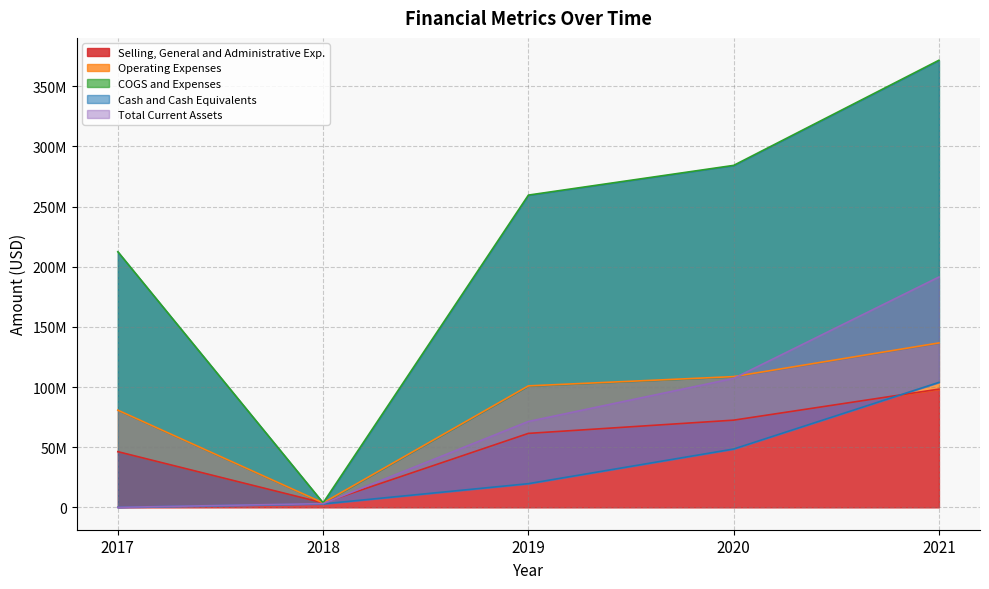

Between 2017 and 2019, which series saw the biggest shift?

Total Current Assets